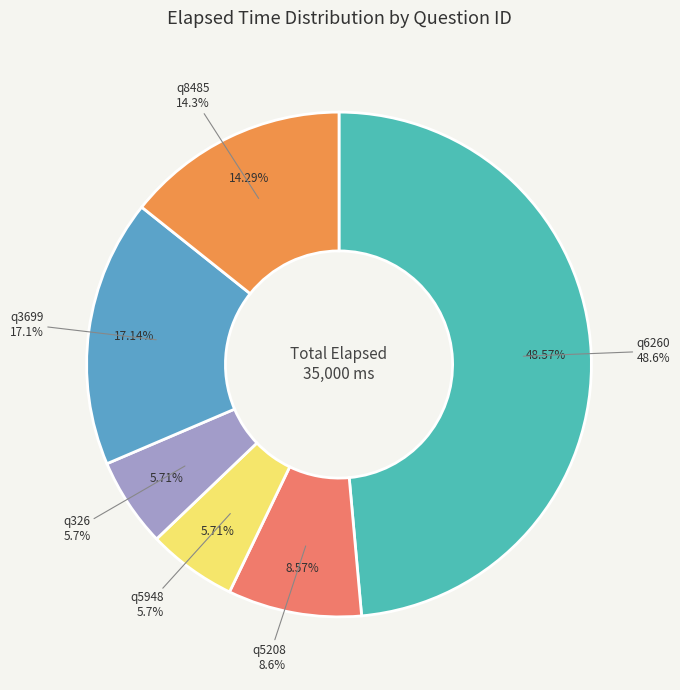

What portion of the pie excludes q5948?

94.3%